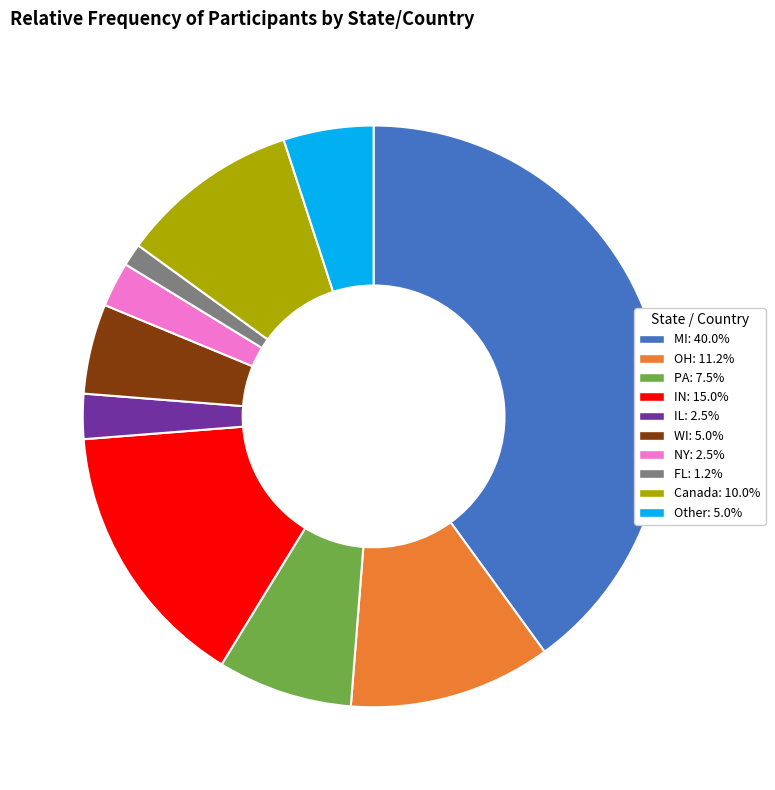

Is there a majority slice in this chart?

No